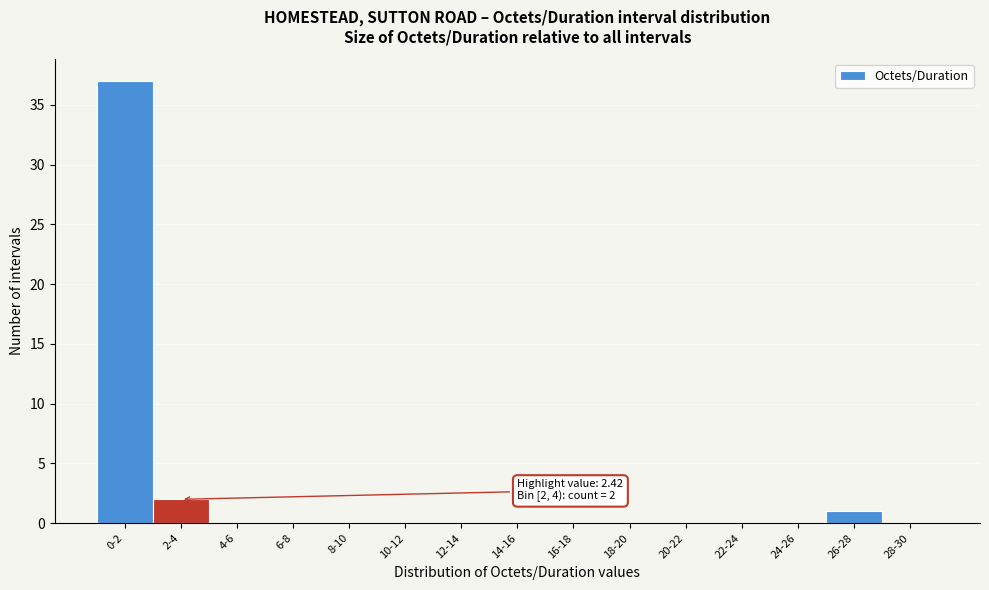

Reading left to right, extract all data points from this chart.

0-2=37	2-4=2	4-6=0	6-8=0	8-10=0	10-12=0	12-14=0	14-16=0	16-18=0	18-20=0	20-22=0	22-24=0	24-26=0	26-28=1	28-30=0